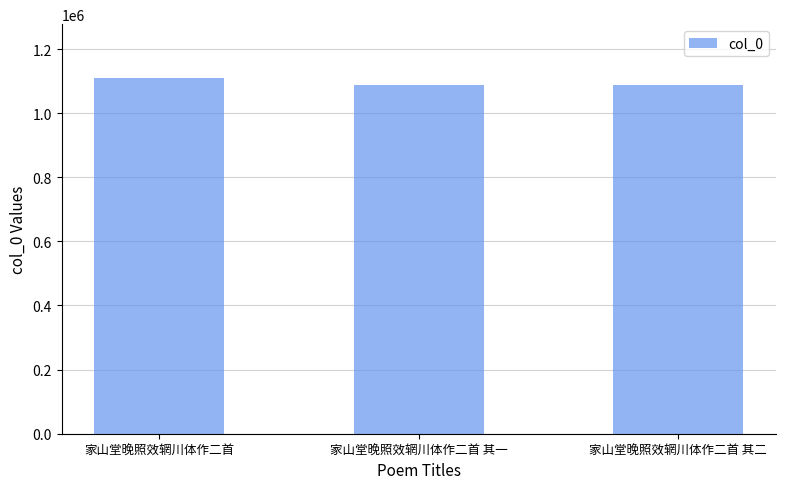

Approximately how many times larger is the value at 家山堂晚照效辋川体作二首 其一 compared to 家山堂晚照效辋川体作二首 其二?

1.0